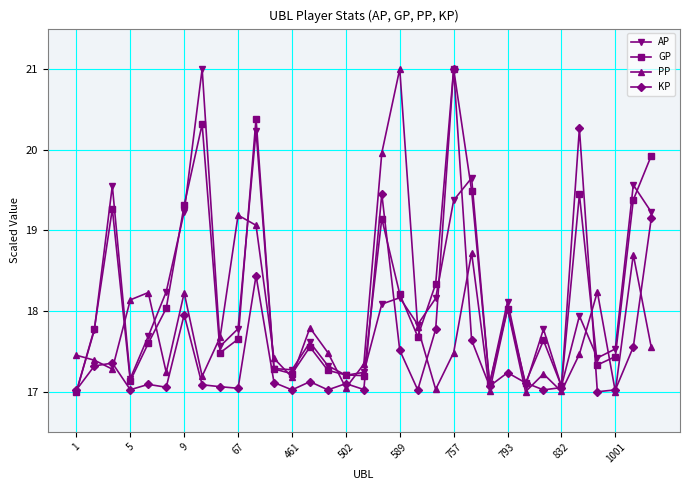

What is the value of the PP point at the 3rd from the left?

17.3